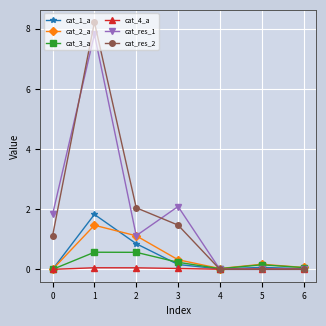

Rank the series by their maximum value, from lowest to highest.

cat_4_a, cat_3_a, cat_2_a, cat_1_a, cat_res_1, cat_res_2